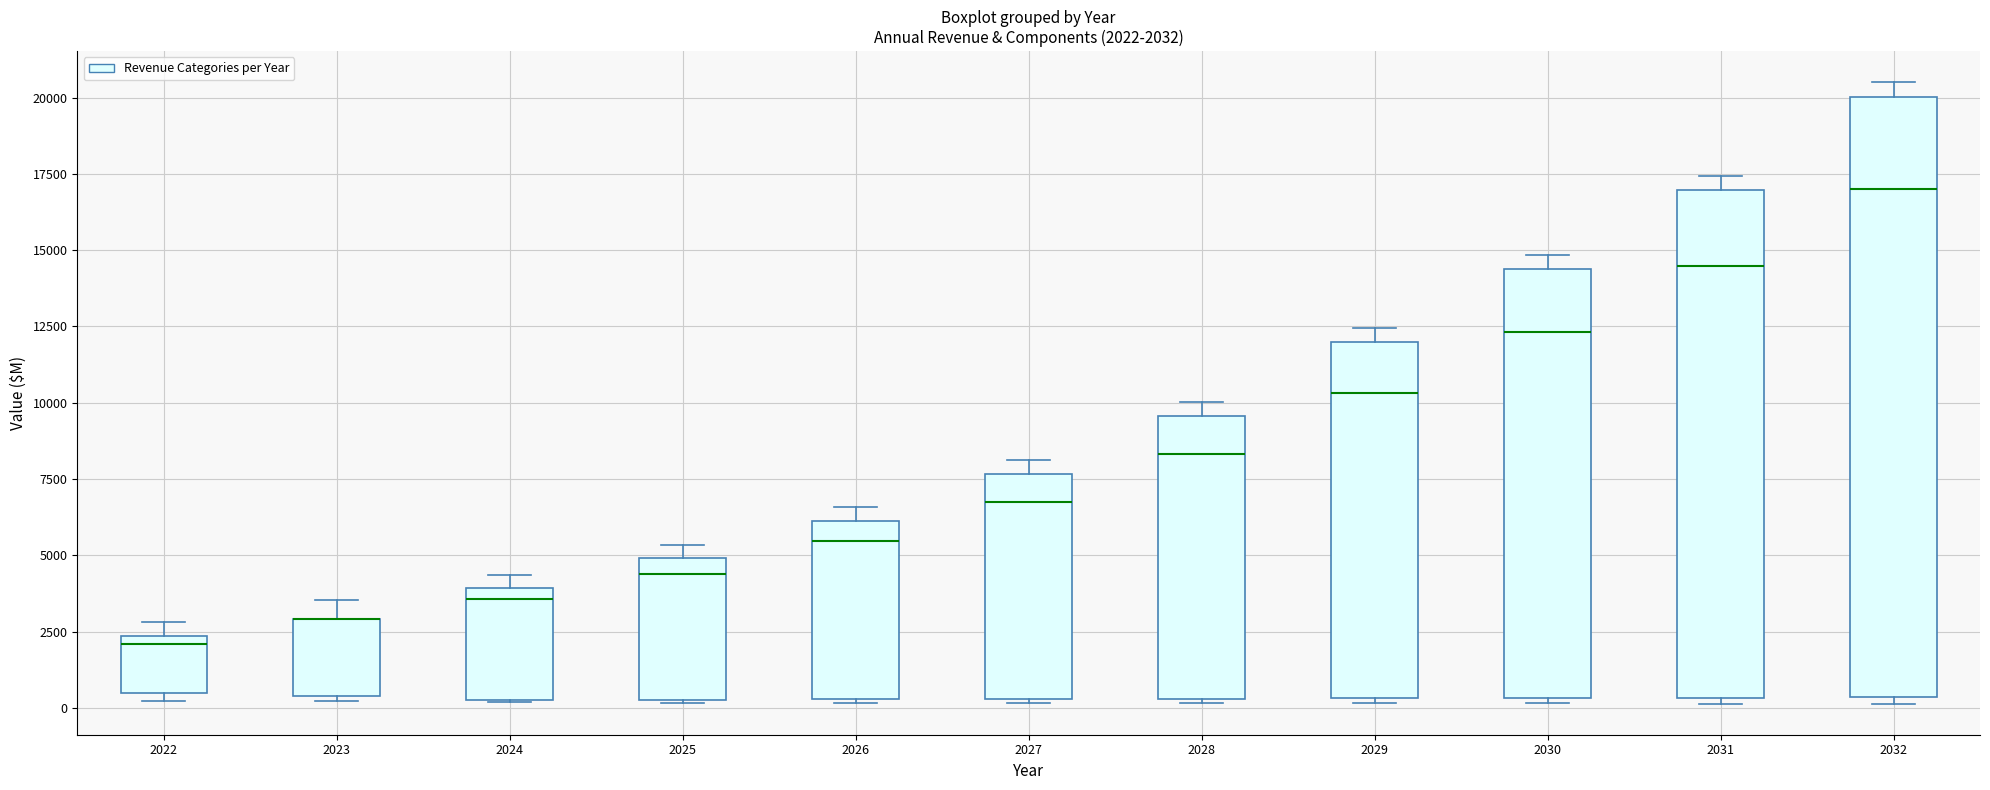

Comparing the boxes themselves (not the whiskers), which one is the tallest?

2032